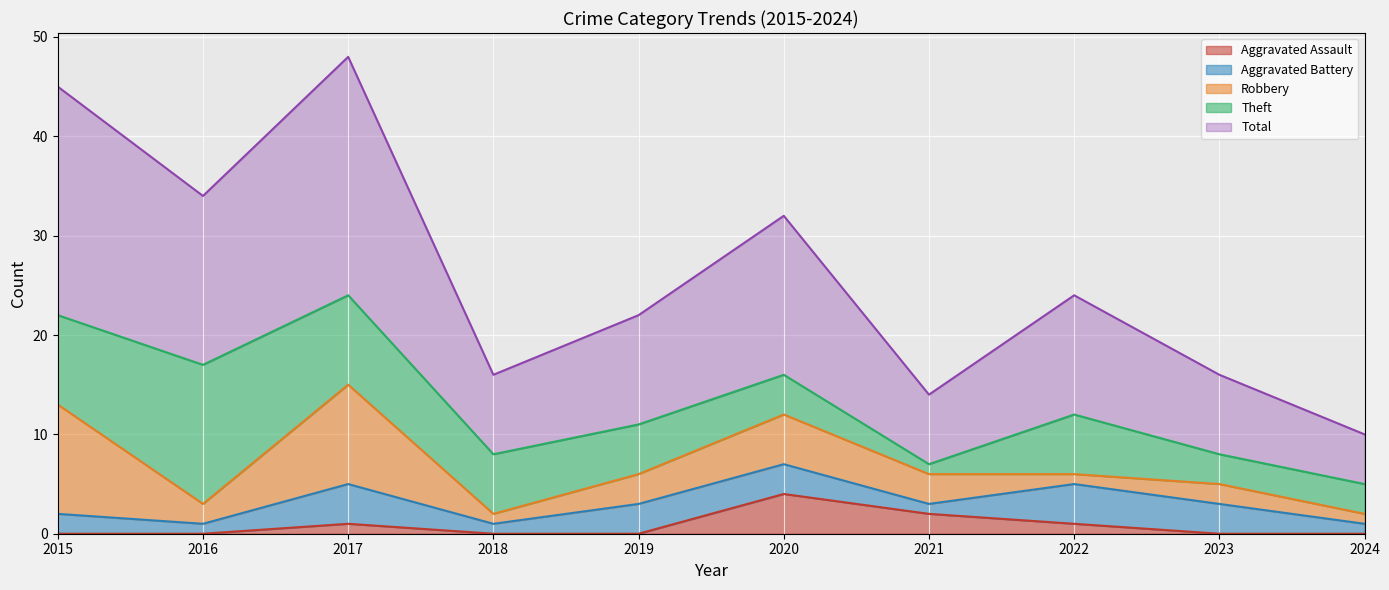

Count the number of categories in the chart.

10